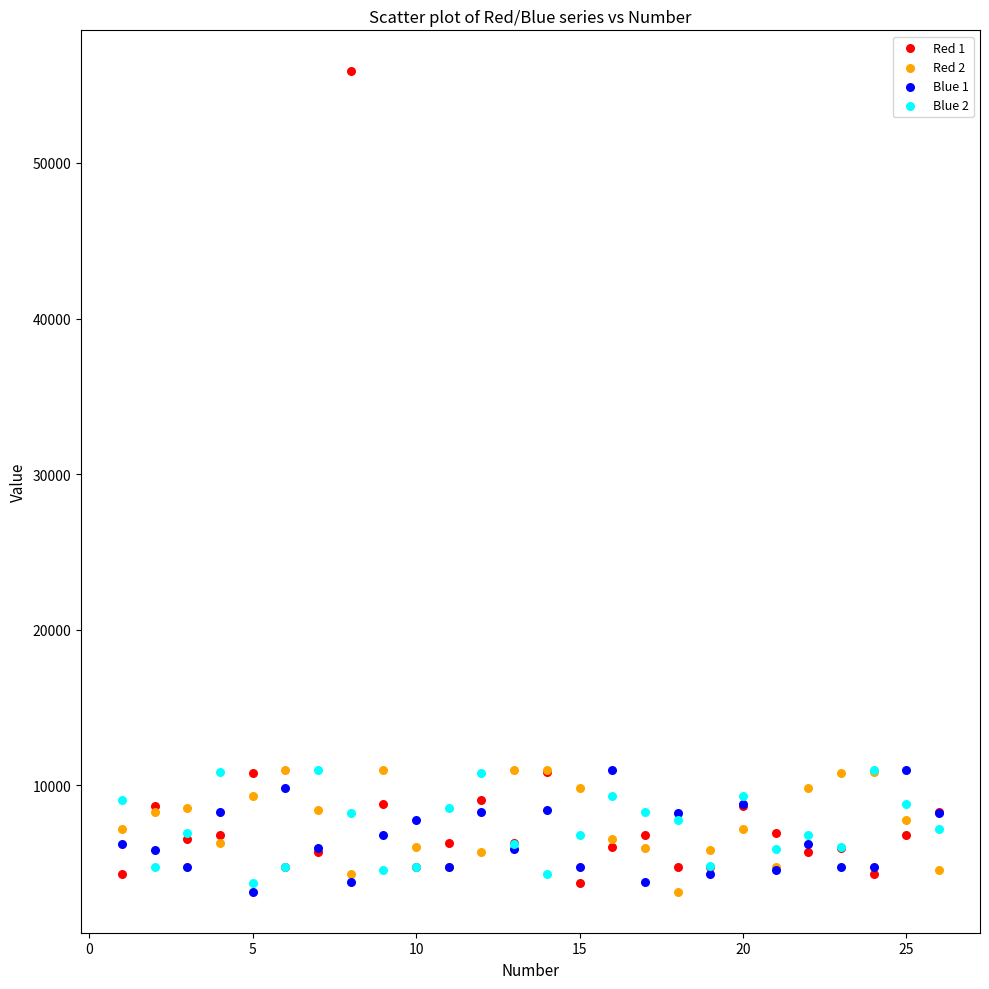

Which series has the largest Y range (max minus min)?

Red 1